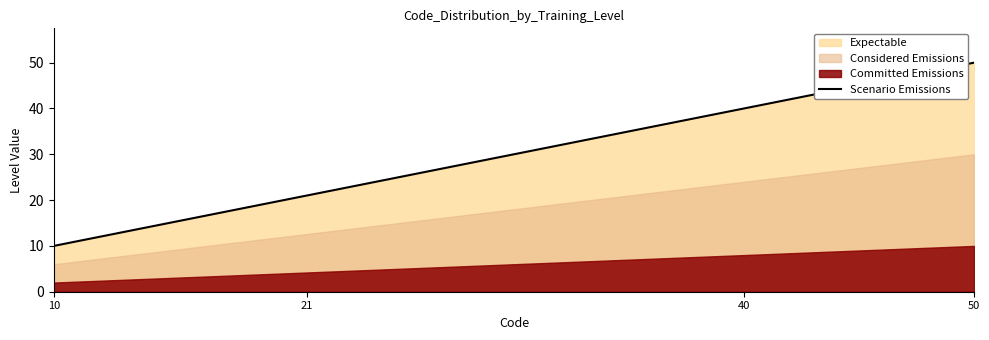

What is the sum of all values?

121